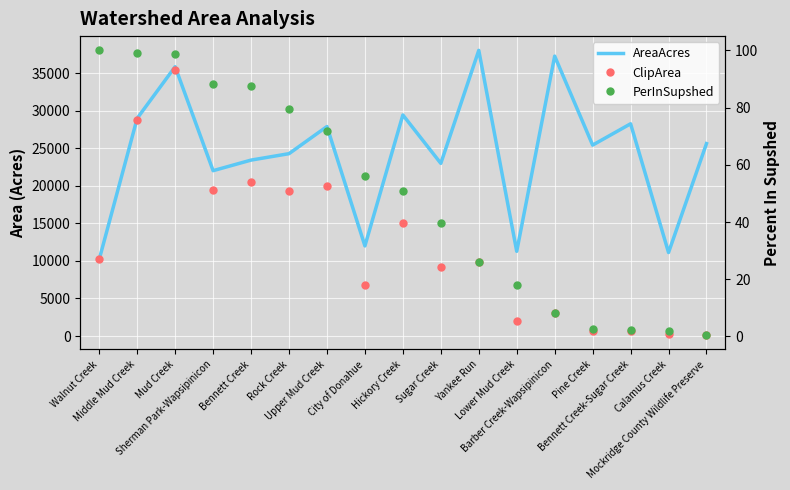

What is the value of the PerInSupshed point at the 3rd from the left?

98.6